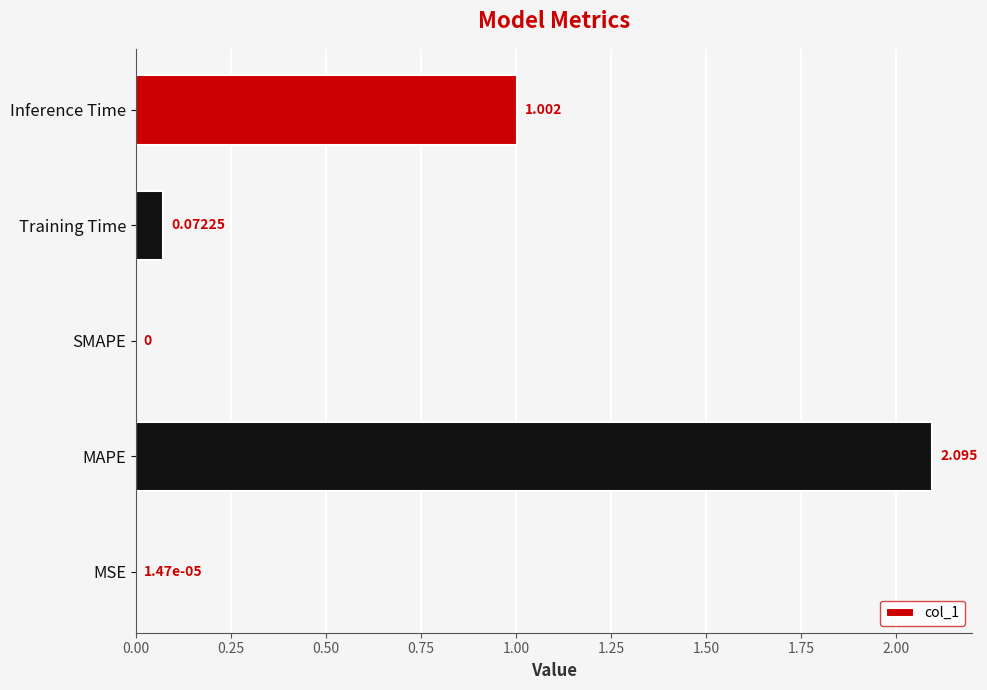

Where is the data nearest to the value 1?

Inference Time